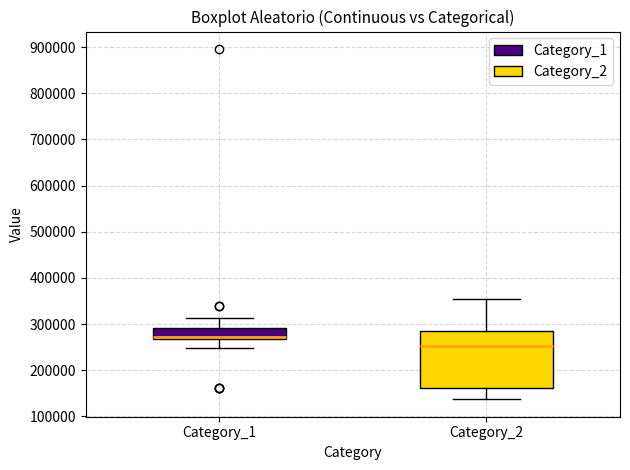

Reading left to right, read every box against the y-axis: the position of its median line, the range the box covers, and the ends of its whiskers. The values are not printed on the chart, so give them approximately, as read against the axis.

Category_1: median 270000 (just above the box's lower edge), box 270000 to 290000, whiskers 250000 to 310000
Category_2: median 250000, box 160000 to 280000, whiskers 140000 to 360000